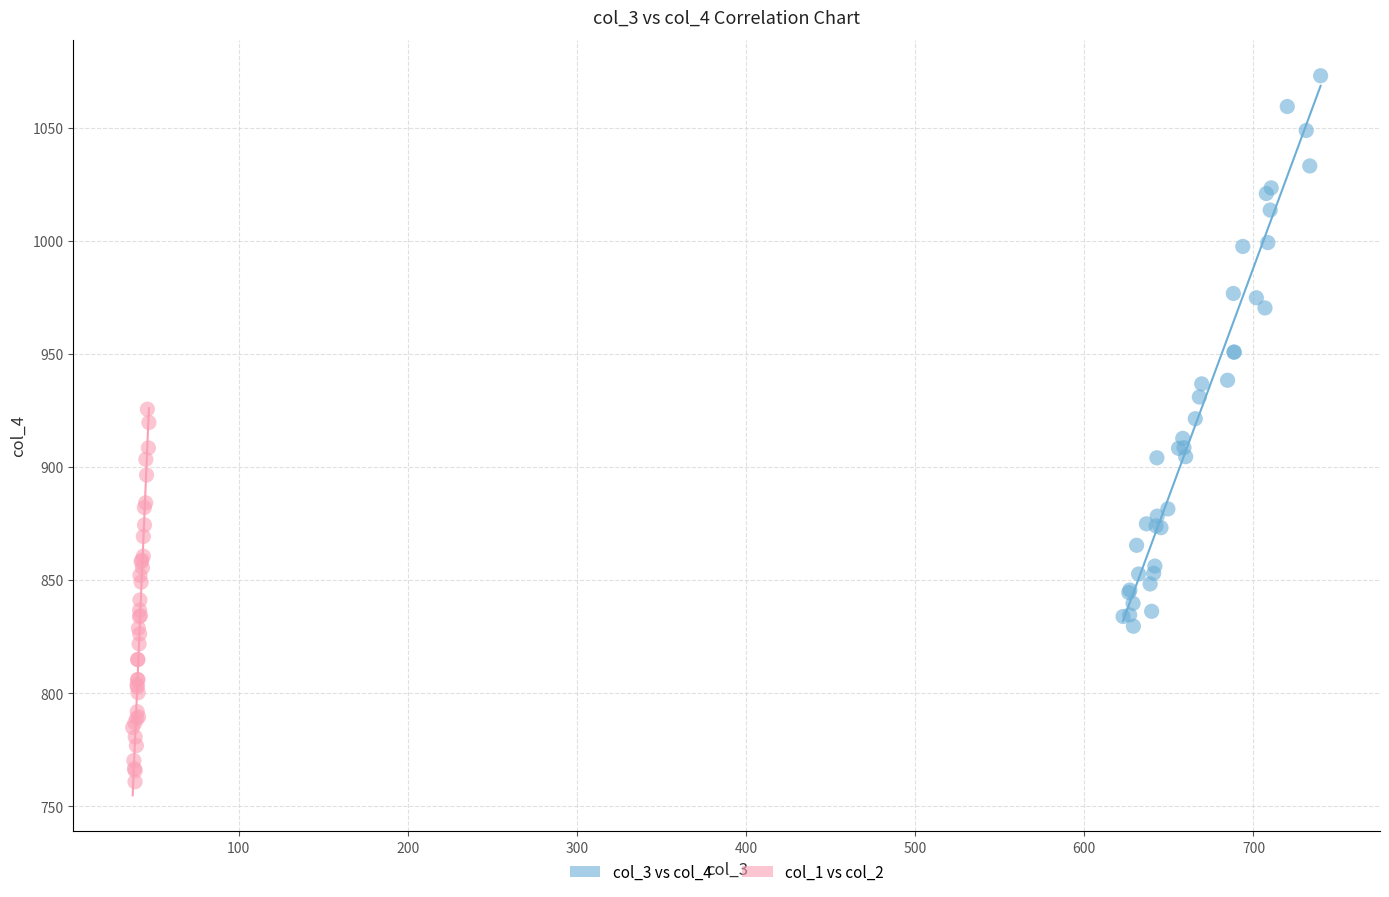

What are all the series names shown in the legend?

col_3 vs col_4, col_1 vs col_2